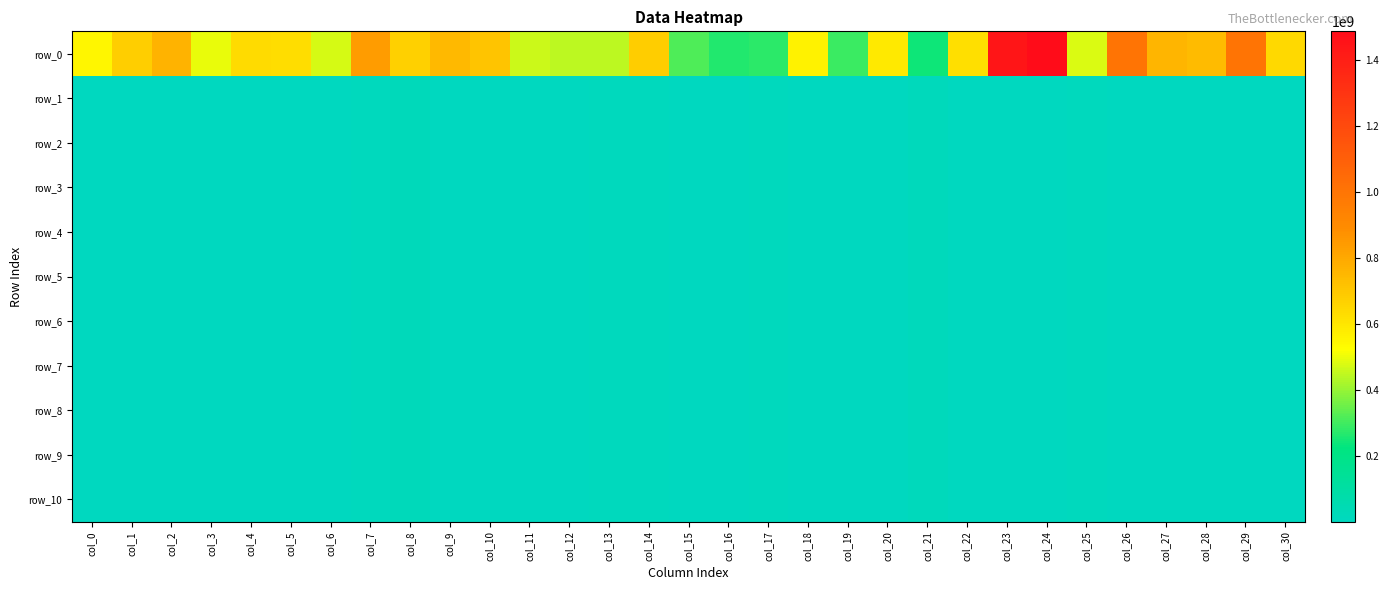

At which category is the sum across all series the highest?

col_24